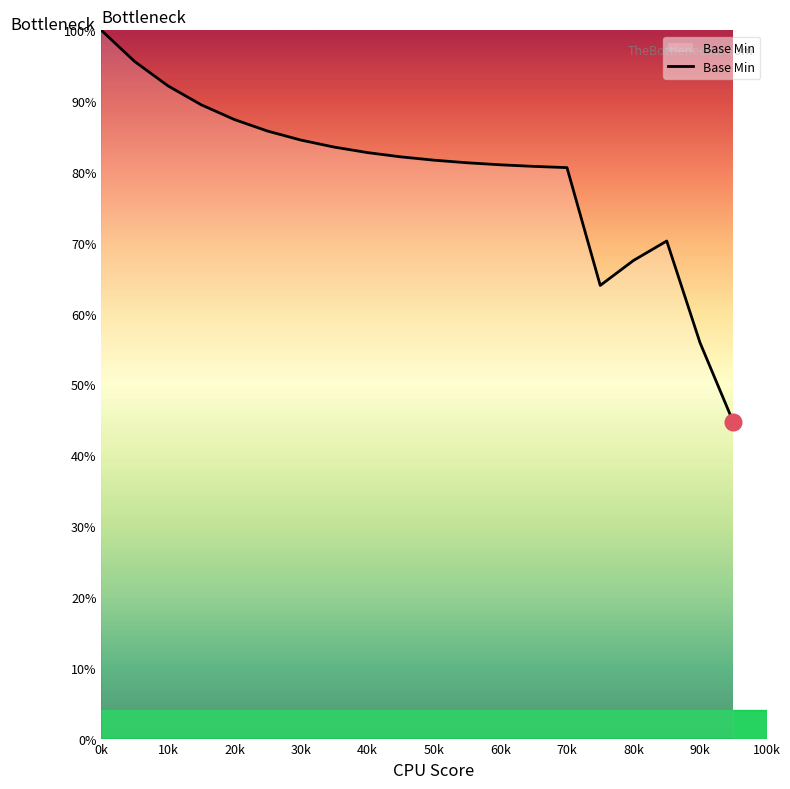

What is the maximum value shown in the chart?

100.0